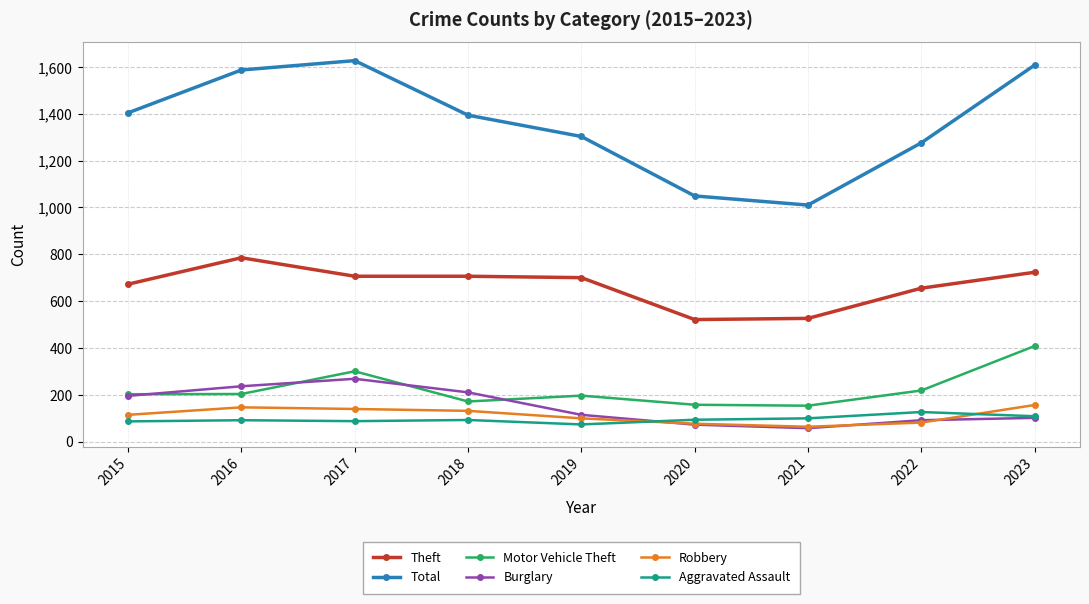

Is it true that Burglary equals 195 at 2015?

True